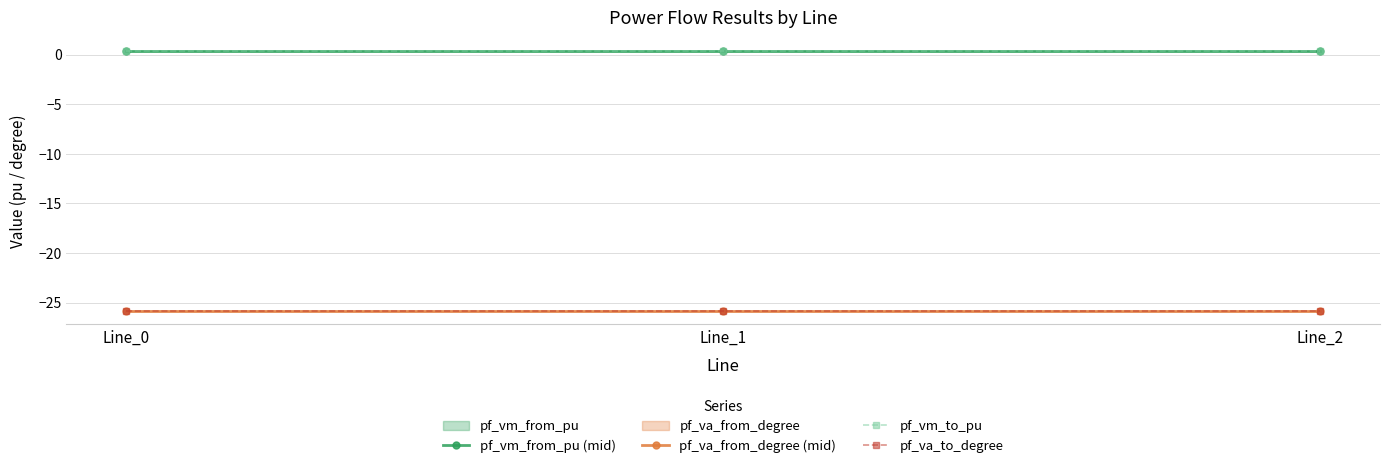

What is the value of the pf_va_from_degree (mid) point at the 3rd from the left?

-25.9